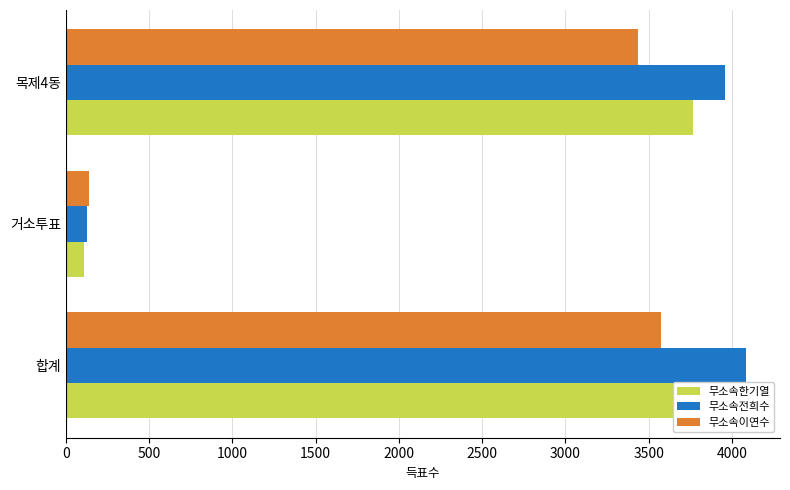

List the series in order of their peak value, lowest first.

무소속이연수, 무소속한기열, 무소속전희수